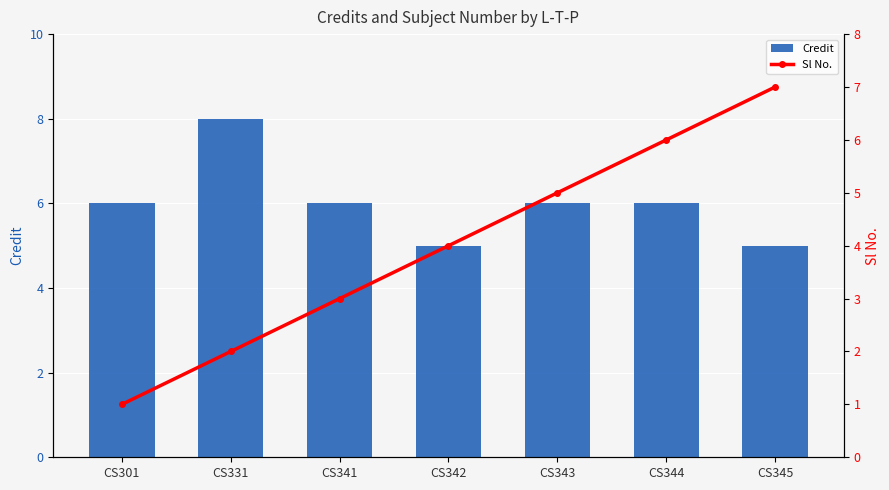

How many distinct data groups are displayed?

2